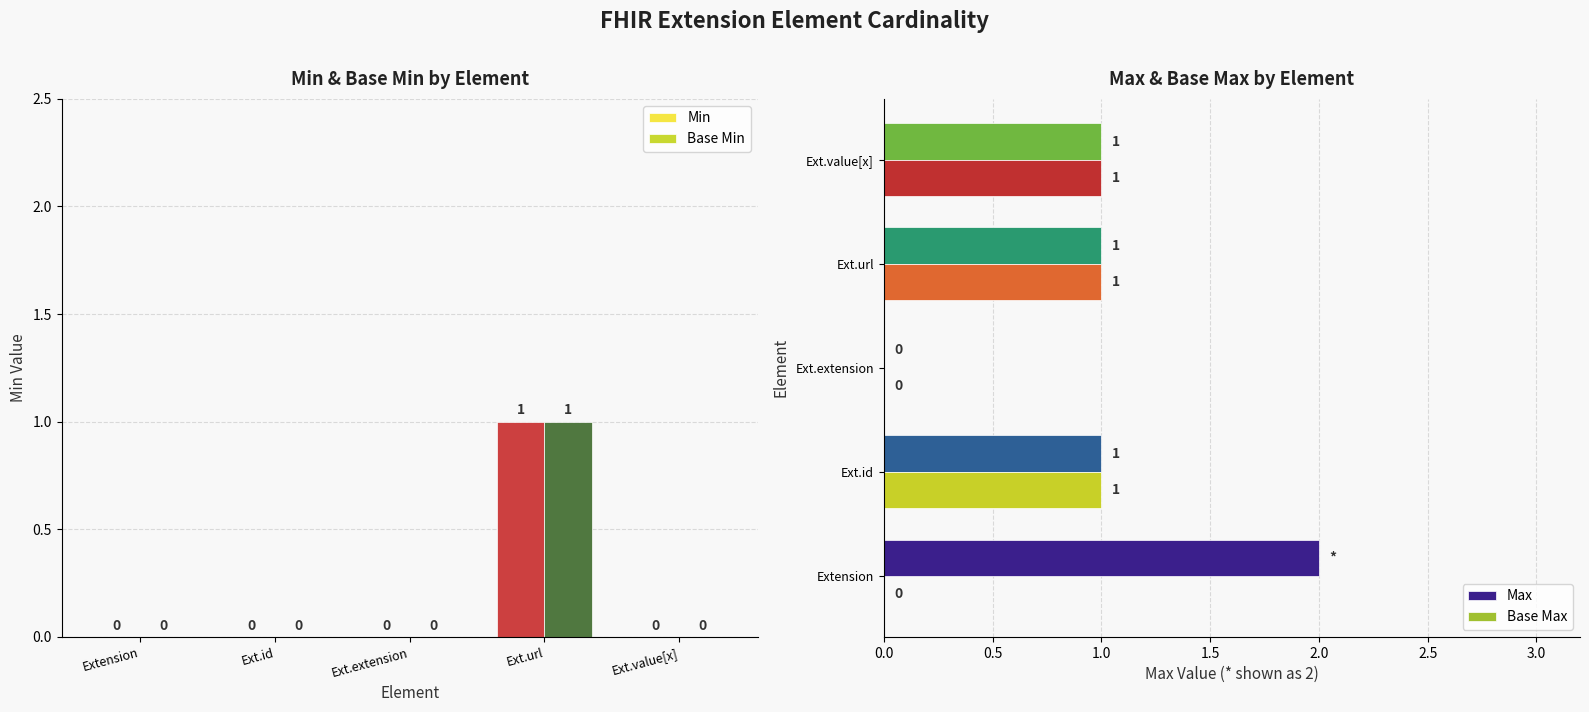

Between Extension and Ext.url, which is larger?

Ext.url